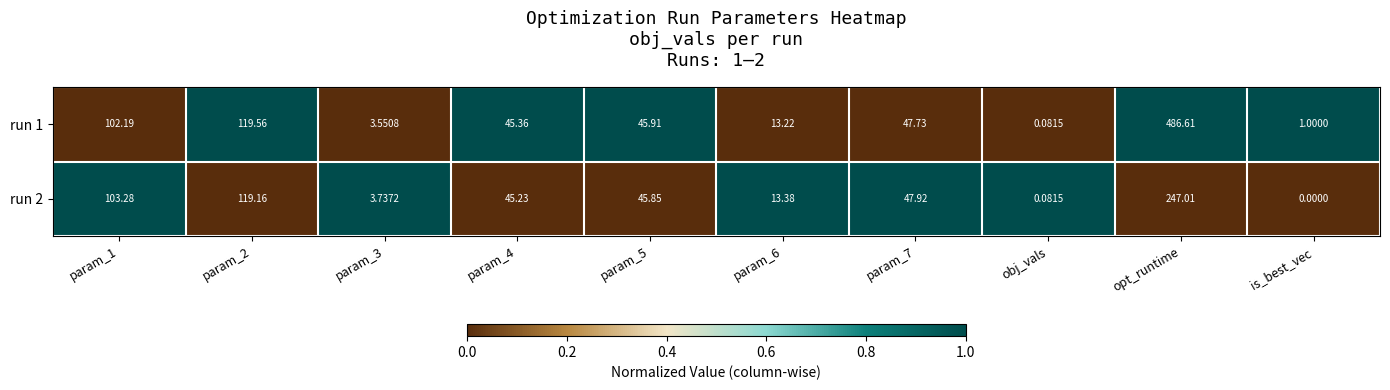

Which series has the largest total across all categories?

run 1